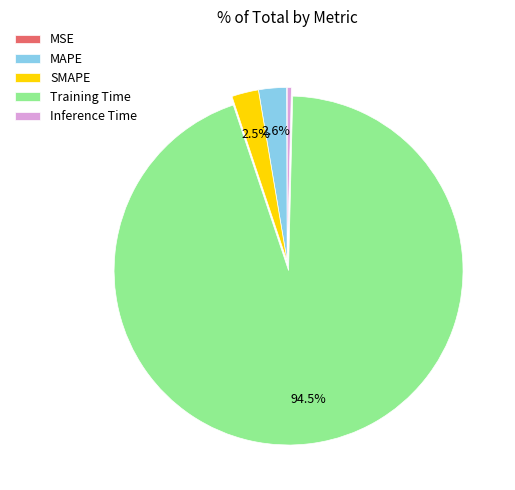

Do MAPE and SMAPE together represent more than half of the pie?

No